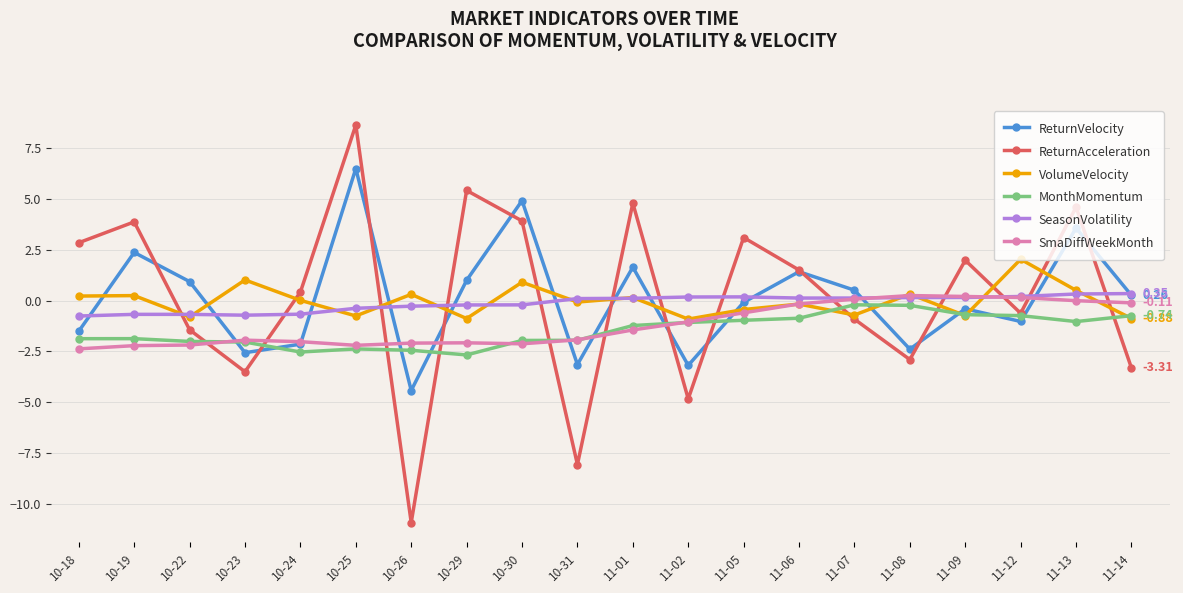

Count the number of data series in this chart.

6